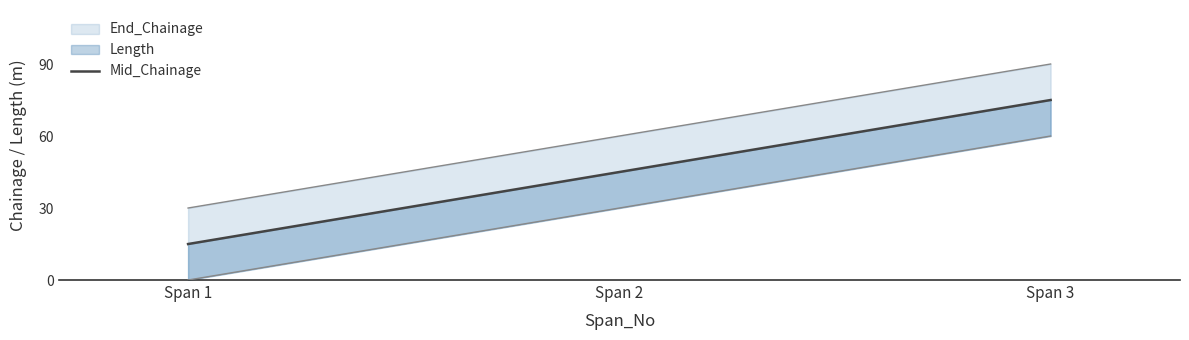

Which category has the highest value across all series?

Span 3